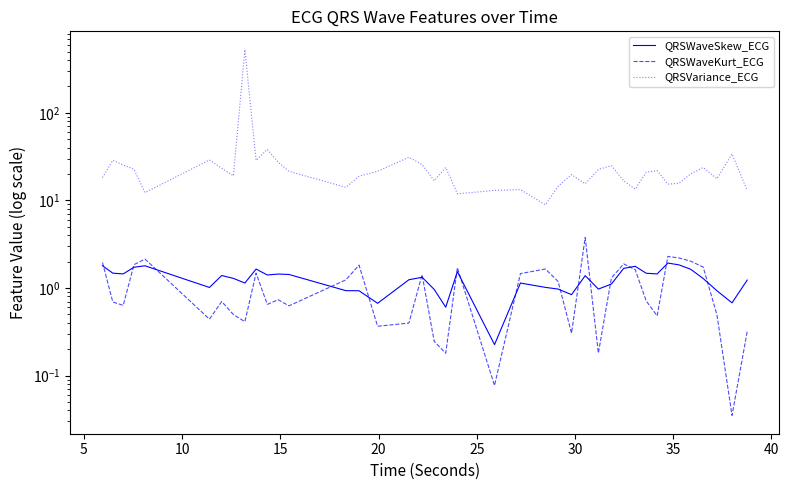

Count the number of data series in this chart.

3